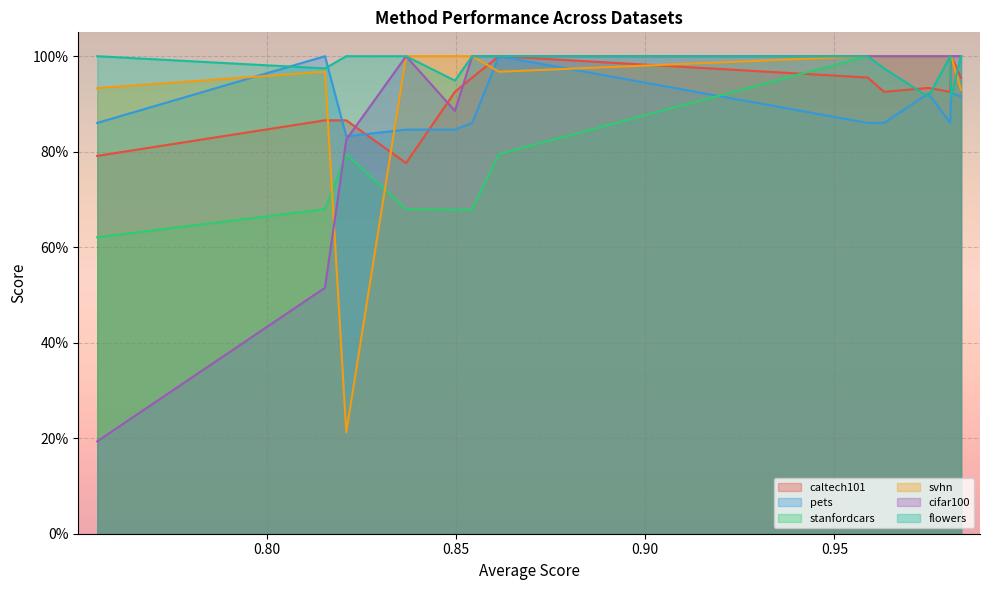

What is the maximum value shown in the chart?

1.0